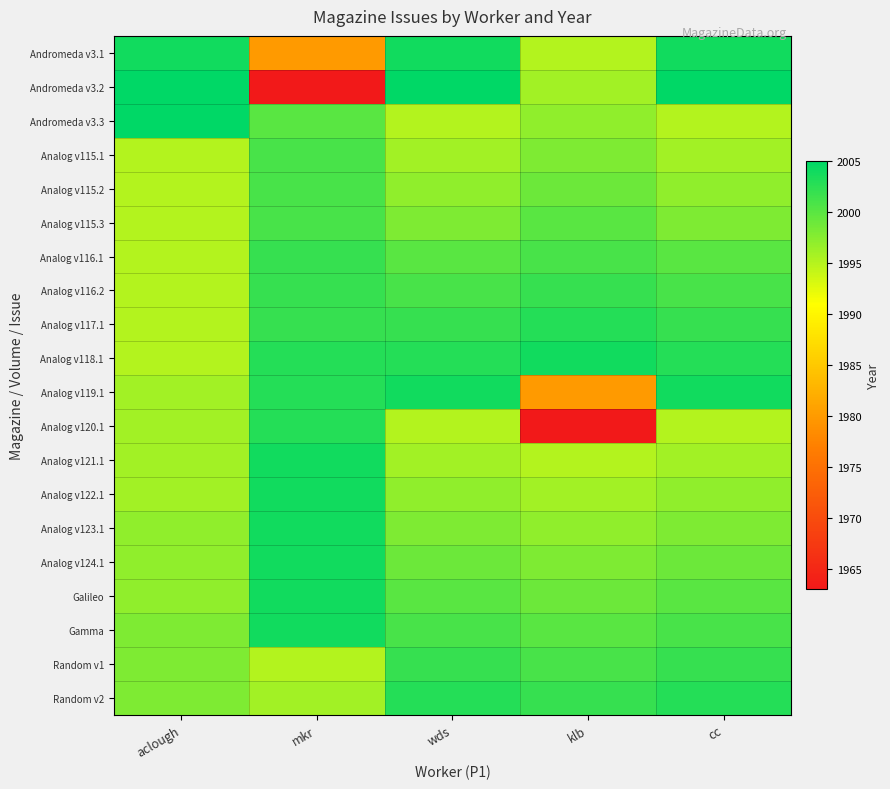

Rank the series by their maximum value, from highest to lowest.

Andromeda v3.2, Andromeda v3.3, Andromeda v3.1, Analog v118.1, Analog v119.1, Analog v121.1, Analog v122.1, Analog v123.1, Analog v124.1, Galileo, Gamma, Analog v117.1, Analog v120.1, Random v2, Analog v116.1, Analog v116.2, Random v1, Analog v115.1, Analog v115.2, Analog v115.3